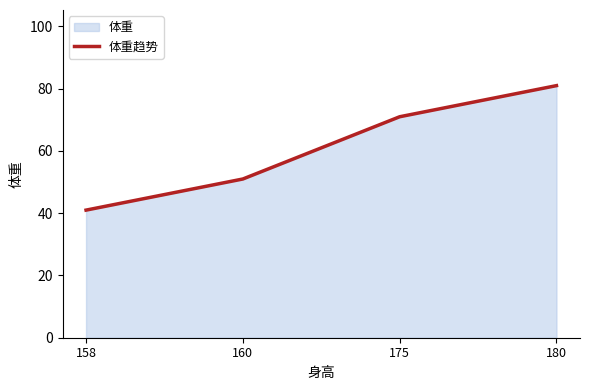

What is the value of the 1st point from the left?

41